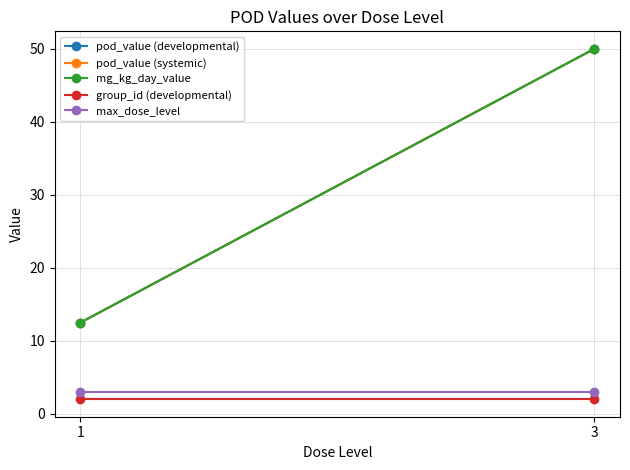

Is it true that mg_kg_day_value equals 12.5 at 1?

True